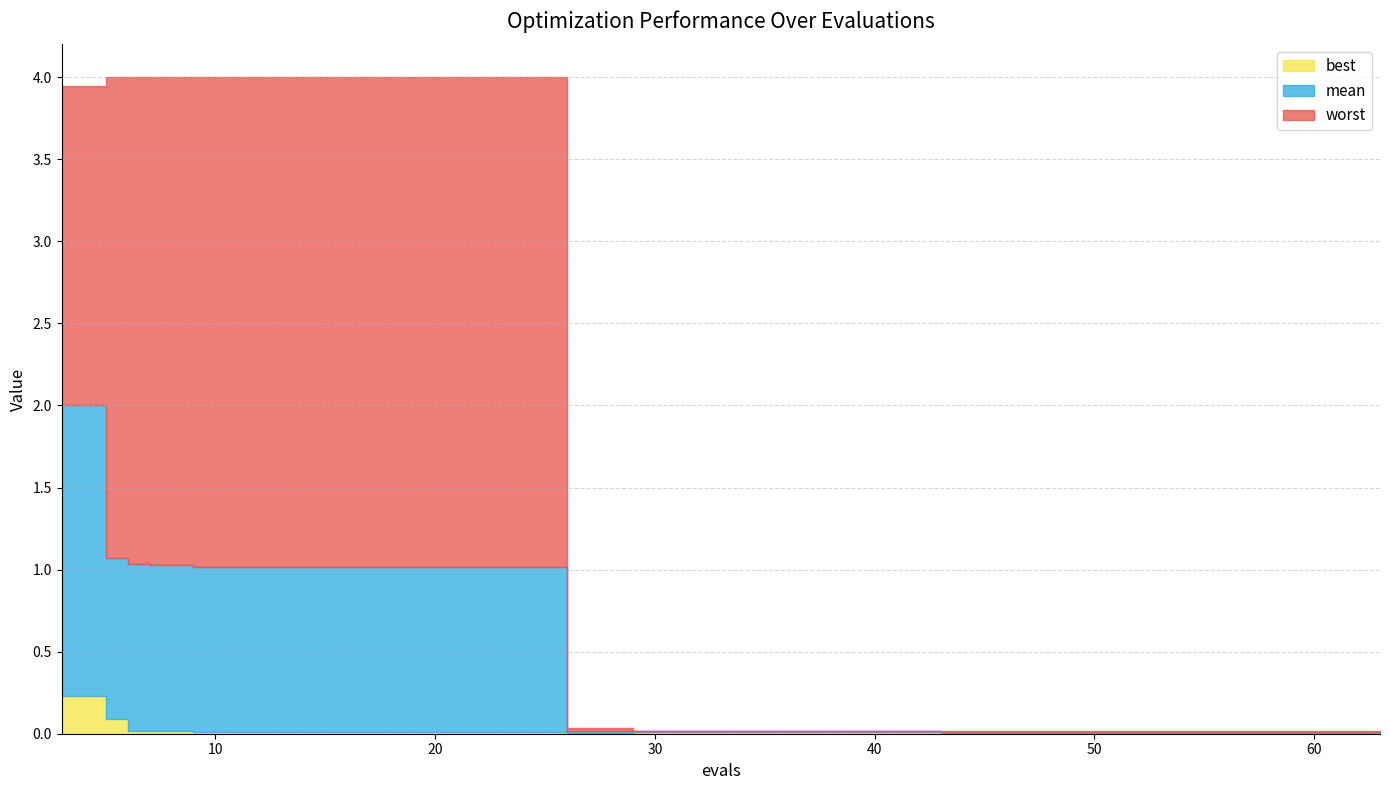

Which series has the widest spread of values?

worst